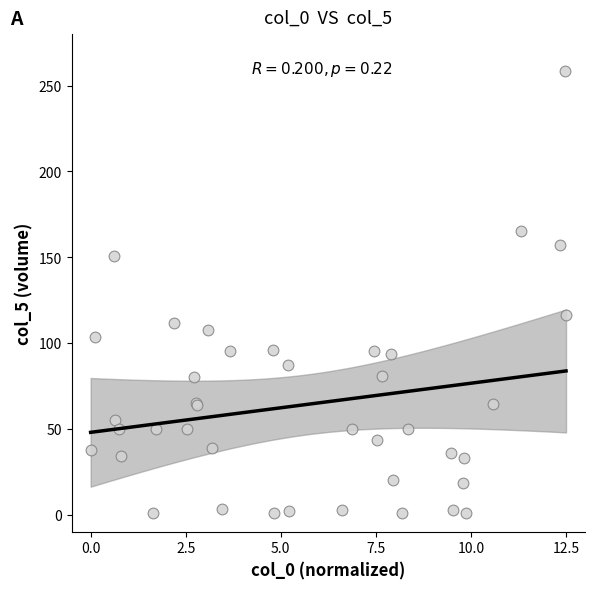

What Y value in the scatter plot is closest to 129?

116.5